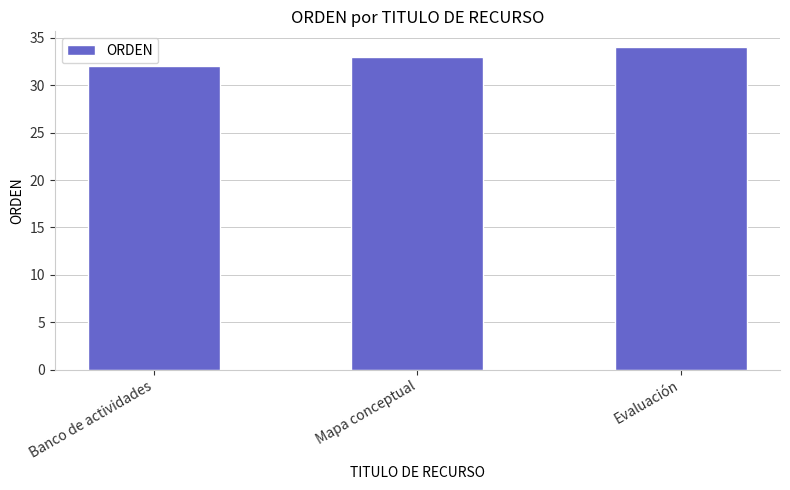

True or false: the data shows 32 at Banco de actividades.

True